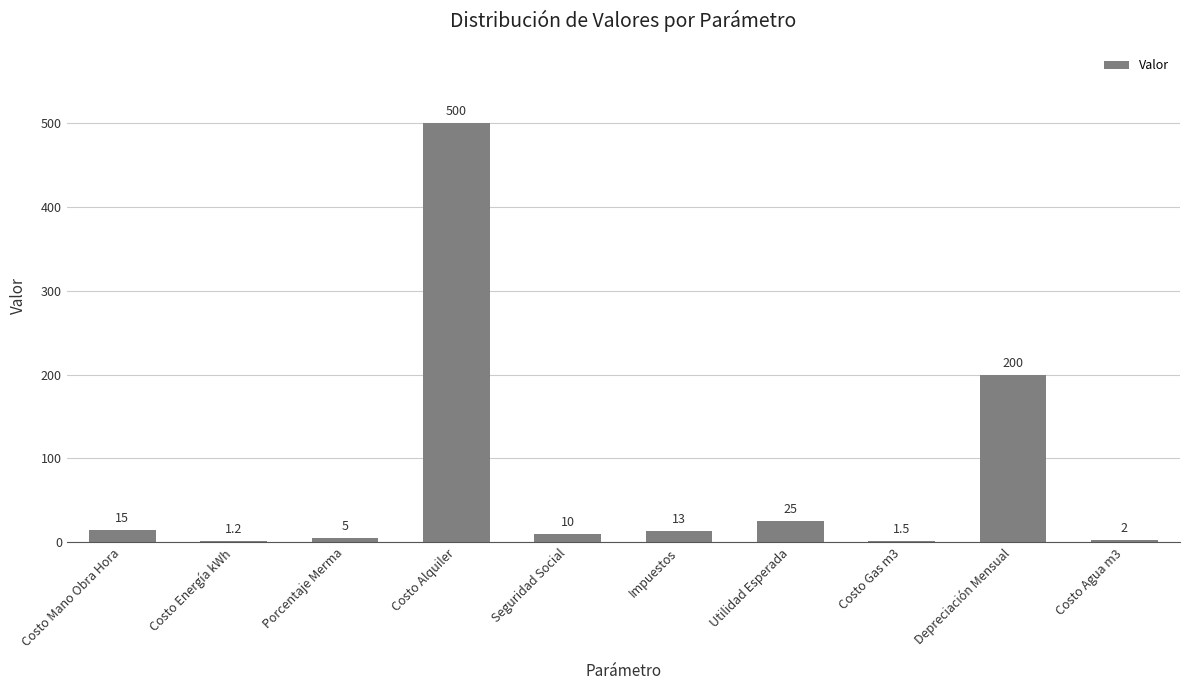

Reading left to right, what are all the values shown in this chart?

15.0	1.2	5.0	500.0	10.0	13.0	25.0	1.5	200.0	2.0